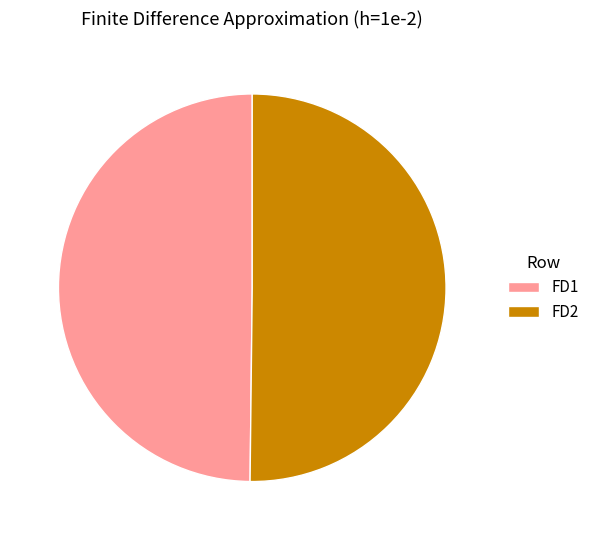

Combined, do FD2 and FD1 account for over 50%?

Yes